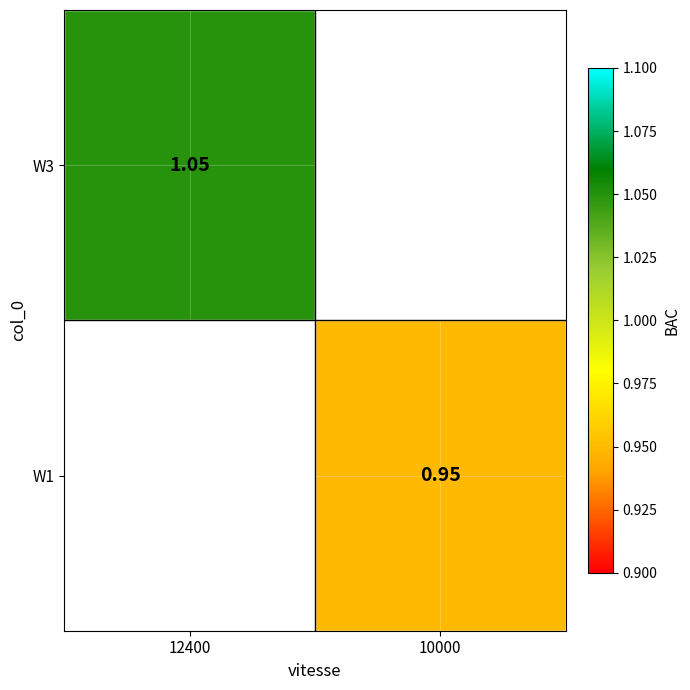

Is the value of W3 at 12400 greater than the value of W1 at 10000?

Yes